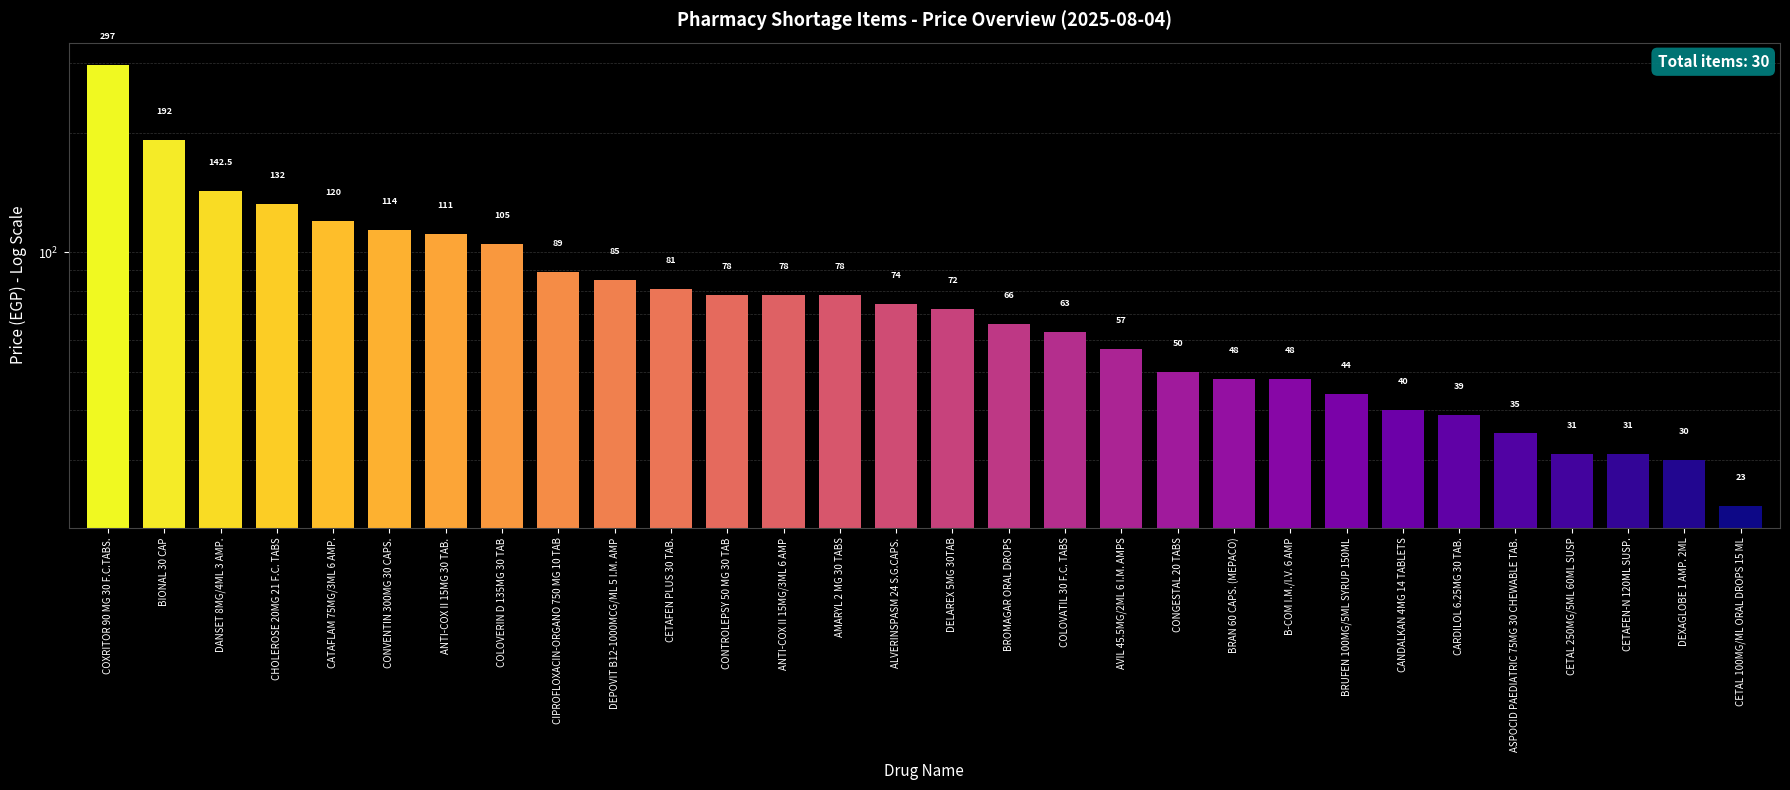

List the labels in order of value, largest first.

COXRITOR 90 MG 30 F.C.TABS., BIONAL 30 CAP, DANSET 8MG/4ML 3 AMP., CHOLEROSE 20MG 21 F.C. TABS, CATAFLAM 75MG/3ML 6 AMP., CONVENTIN 300MG 30 CAPS., ANTI-COX II 15MG 30 TAB., COLOVERIN D 135MG 30 TAB, CIPROFLOXACIN-ORGANO 750 MG 10 TAB, DEPOVIT B12-1000MCG/ML 5 I.M. AMP, CETAFEN PLUS 30 TAB., CONTROLEPSY 50 MG 30 TAB, ANTI-COX II 15MG/3ML 6 AMP, AMARYL 2 MG 30 TABS, ALVERINSPASM 24 S.G.CAPS., DELAREX 5MG 30TAB, BROMAGAR ORAL DROPS, COLOVATIL 30 F.C. TABS, AVIL 45.5MG/2ML 6 I.M. AMPS, CONGESTAL 20 TABS, BRAN 60 CAPS. (MEPACO), B-COM I.M./I.V. 6 AMP, BRUFEN 100MG/5ML SYRUP 150ML, CANDALKAN 4MG 14 TABLETS, CARDILOL 6.25MG 30 TAB., ASPOCID PAEDIATRIC 75MG 30 CHEWABLE TAB., CETAL 250MG/5ML 60ML SUSP, CETAFEN-N 120ML SUSP., DEXAGLOBE 1 AMP. 2ML, CETAL 100MG/ML ORAL DROPS 15 ML